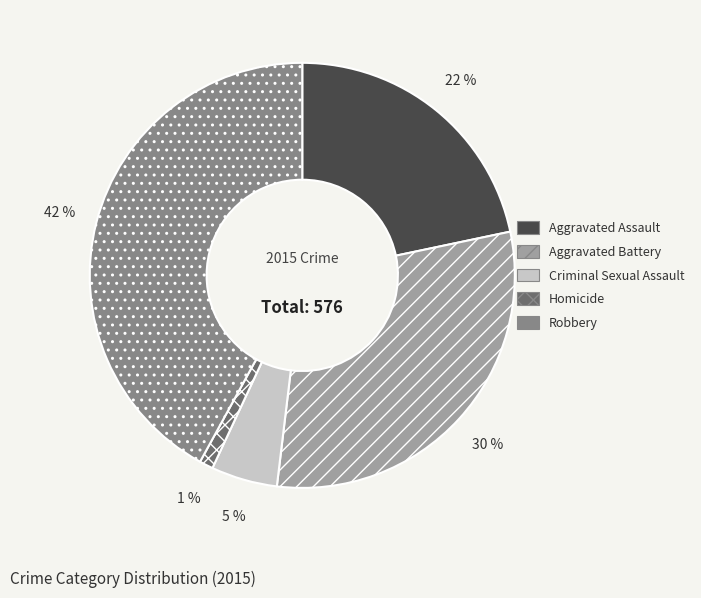

To the nearest percent, what portion does Criminal Sexual Assault represent?

5%